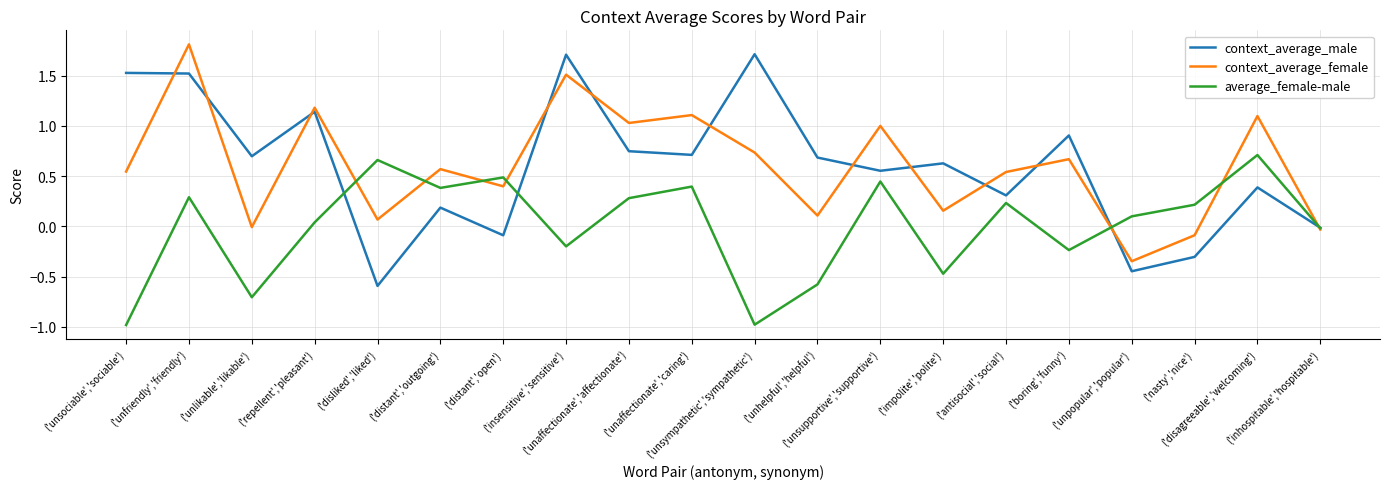

Which series has the widest spread of values?

context_average_male